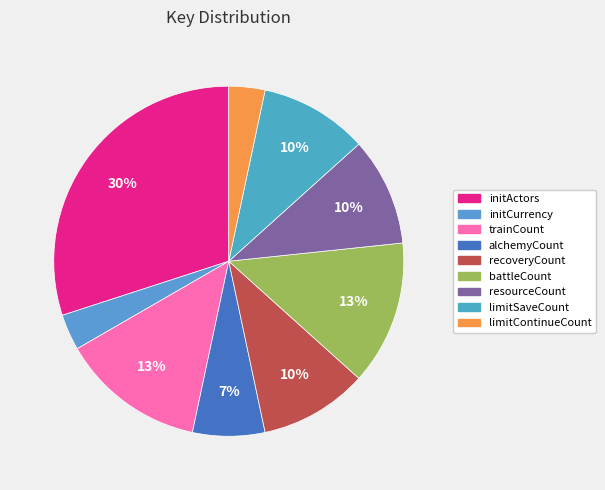

Which category has the smallest portion of the pie?

initCurrency